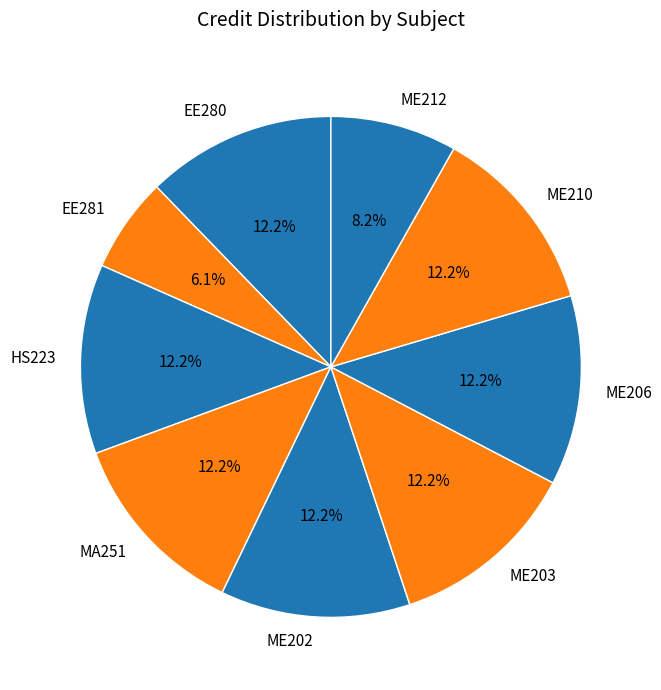

How many segments does this pie chart have?

9